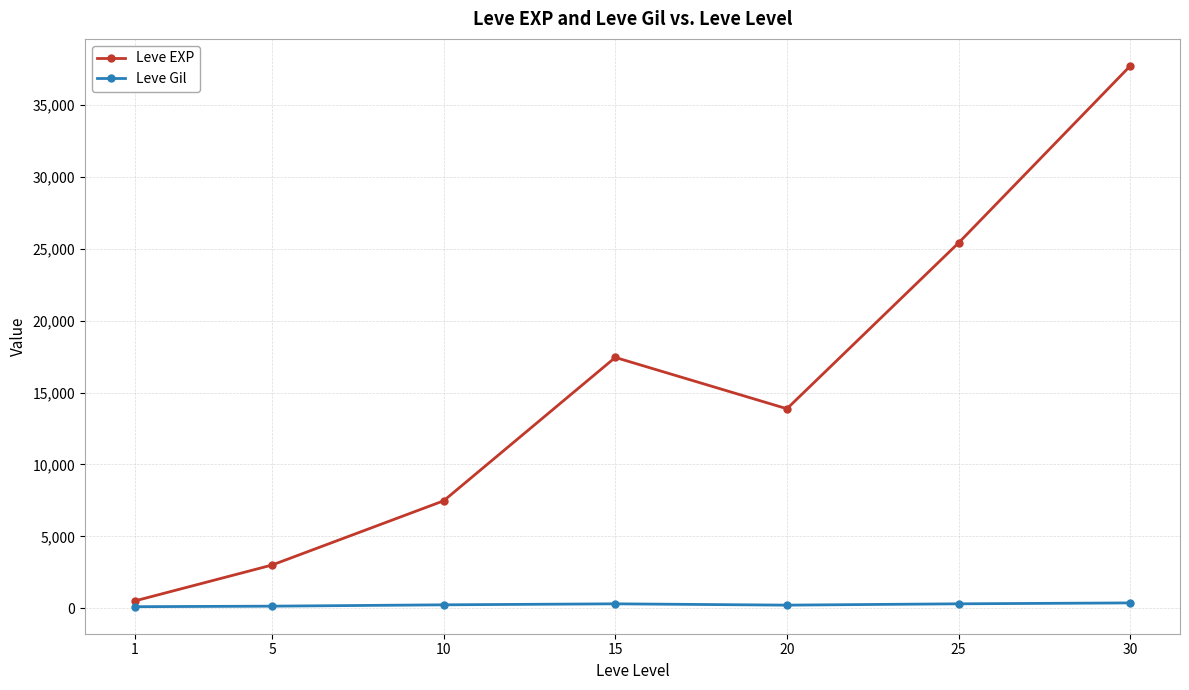

True or false: Leve EXP has a value of 17445.0 at 15.

True